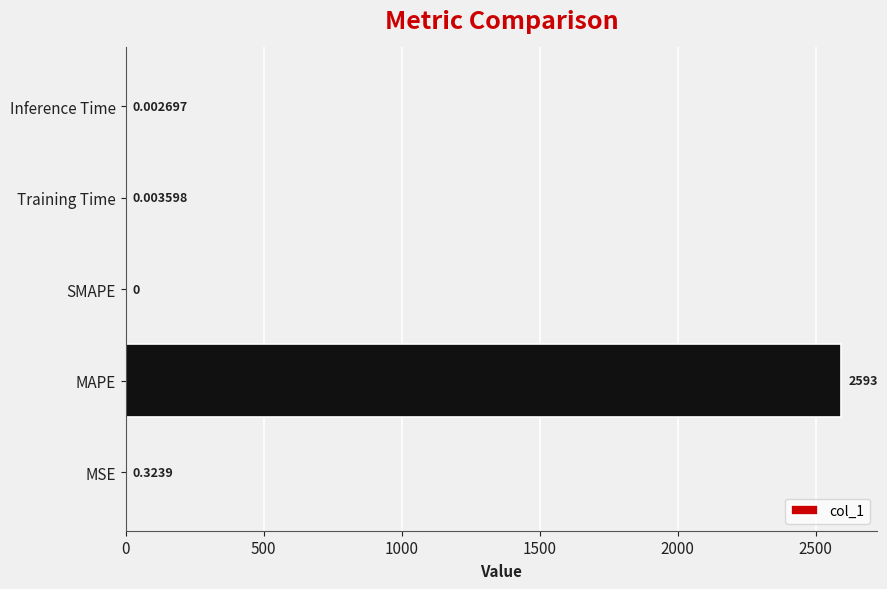

What is the change in value from MSE to MAPE?

+2593.0